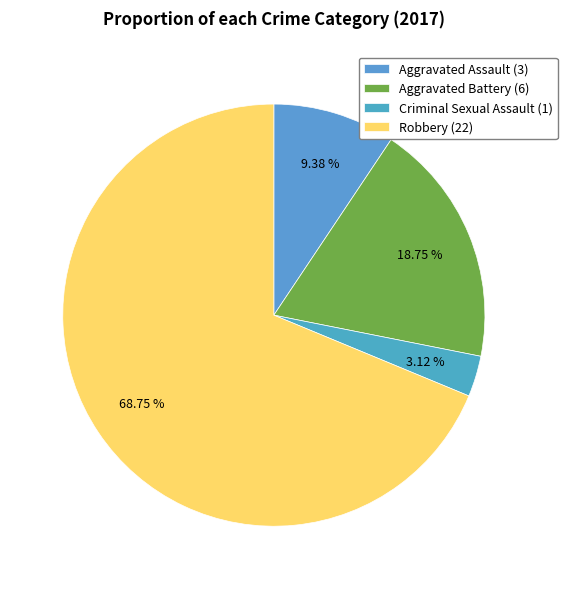

Does Criminal Sexual Assault account for over 50% of the chart?

No